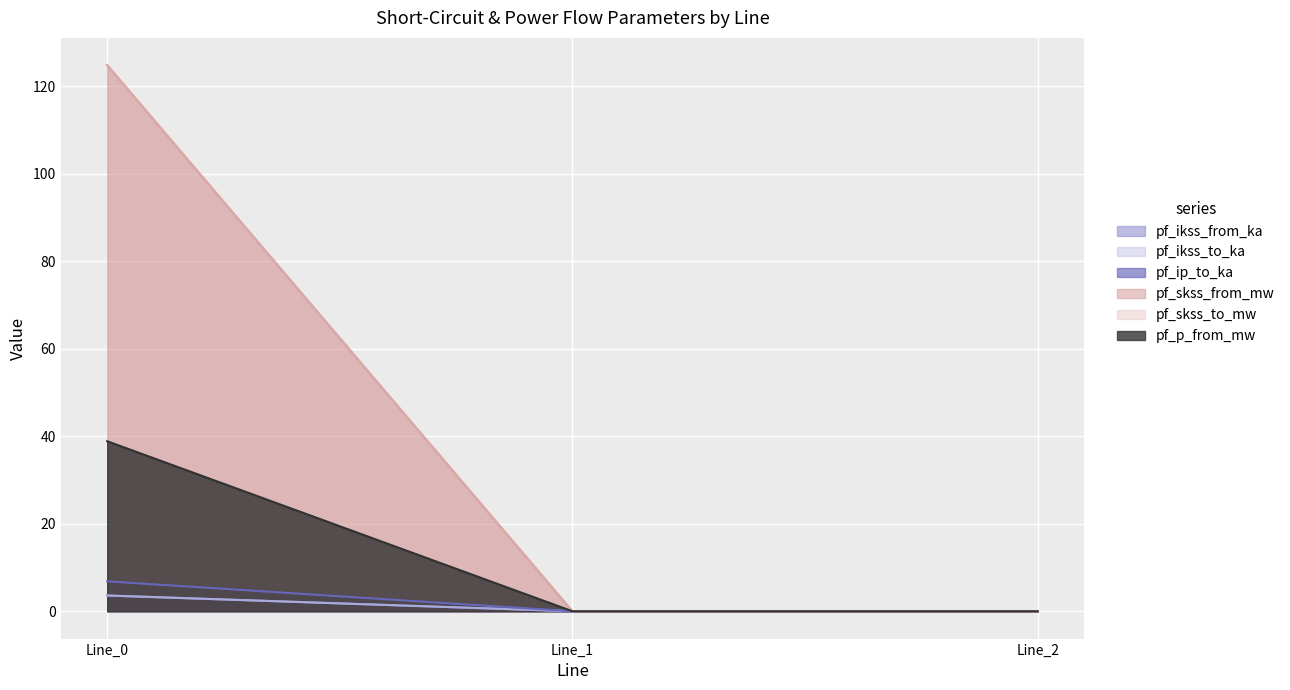

Is the value of pf_skss_from_mw at Line_0 greater than the value of pf_ikss_from_ka at Line_2?

Yes